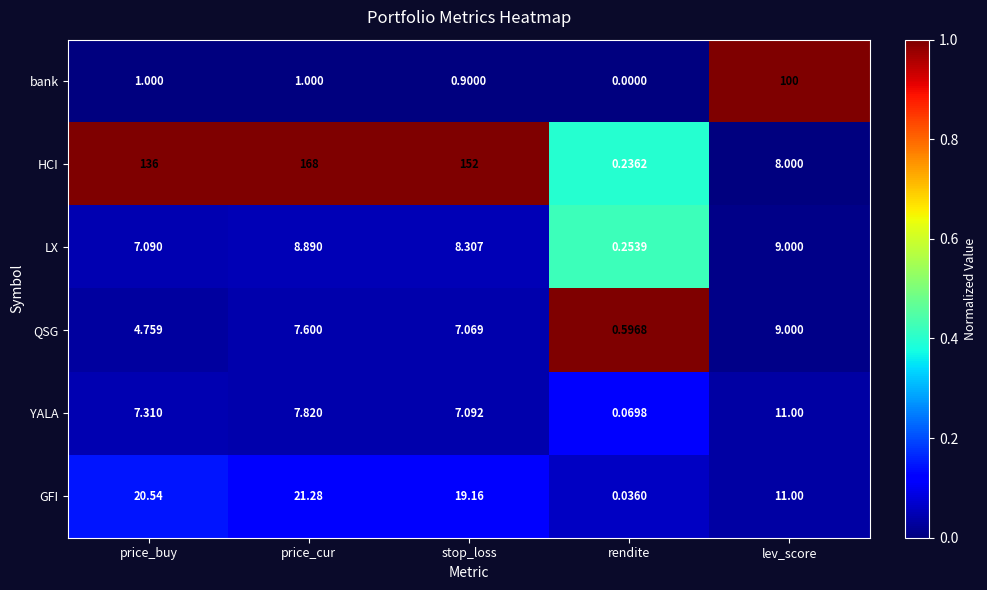

At price_cur, list the series in order from smallest to largest.

bank, QSG, YALA, LX, GFI, HCI